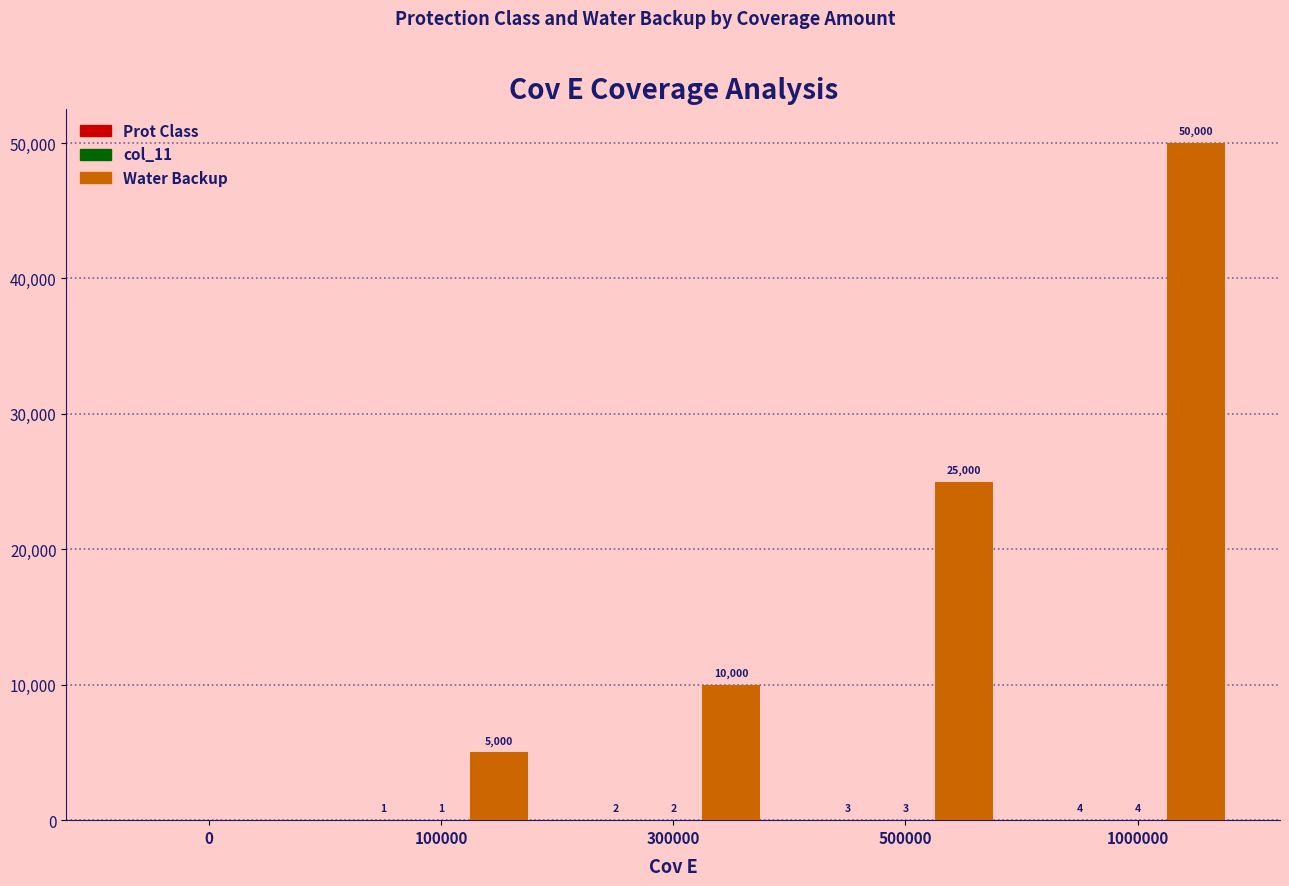

Which series has the largest total across all categories?

Water Backup